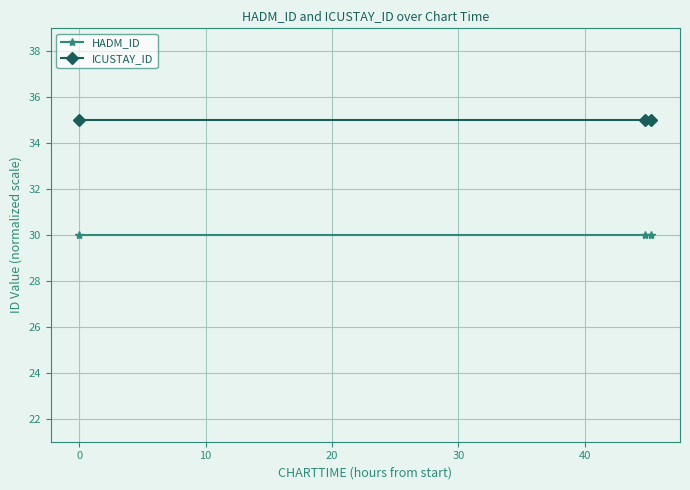

What is the greatest value displayed?

35